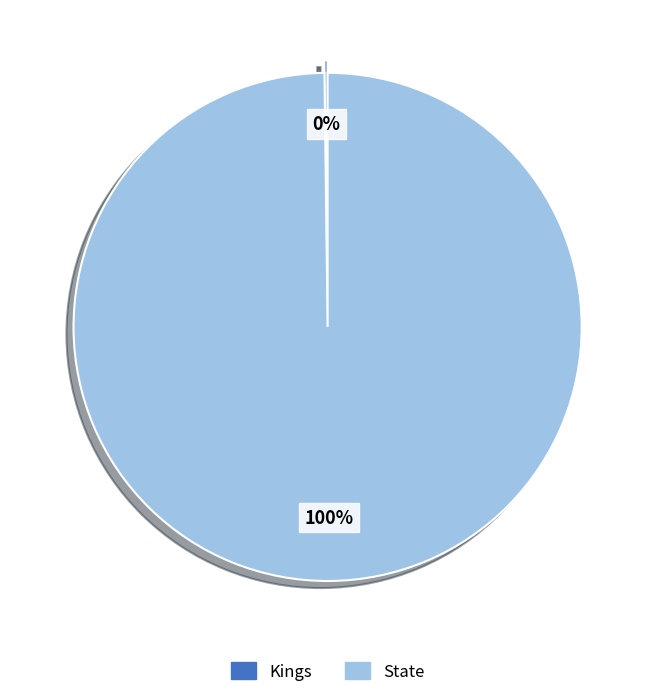

To the nearest percent, what is the difference between the largest and smallest slice percentages?

100%